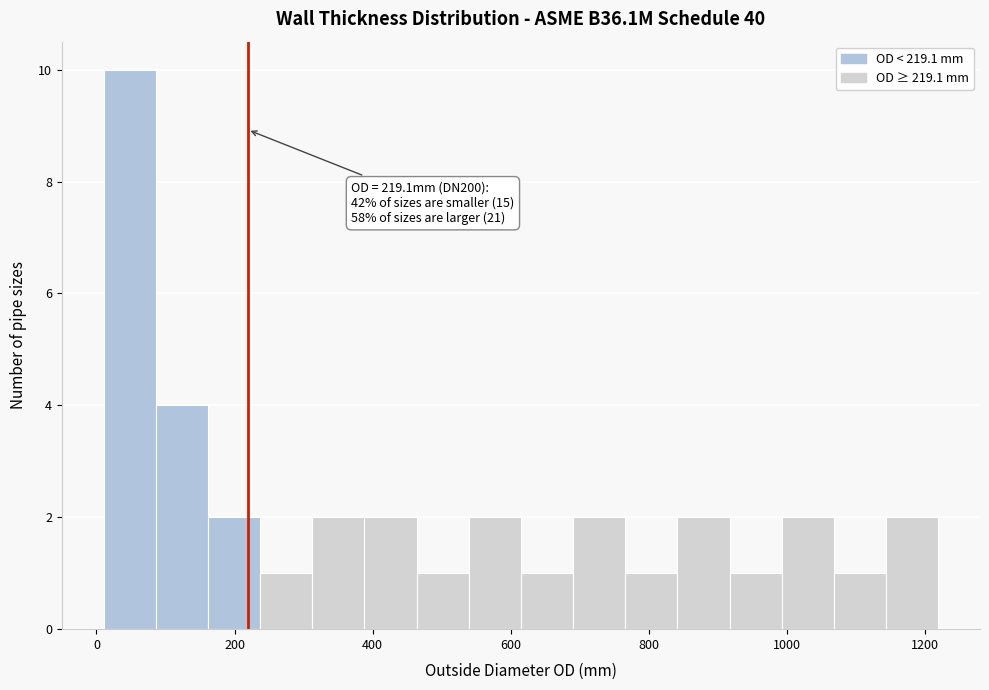

Around what value on the x-axis is the tallest bar? Give the approximate position of its centre, as read against the axis.

40